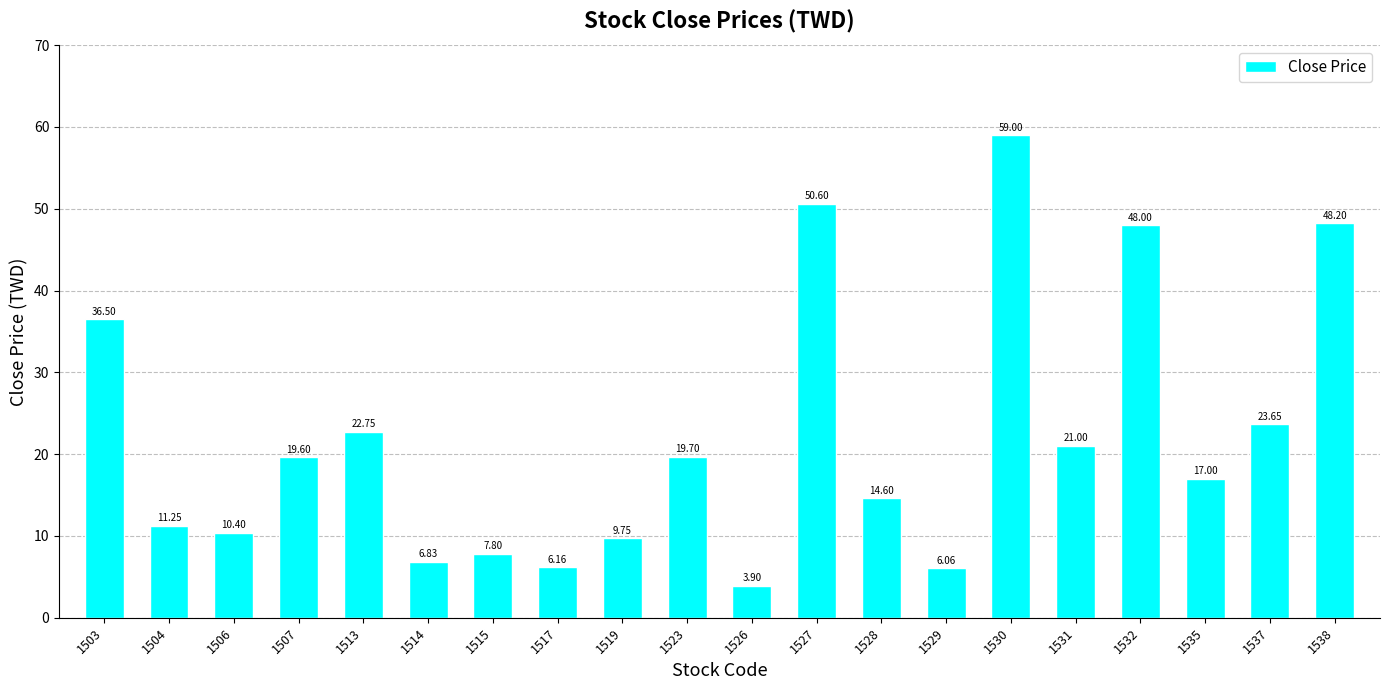

Rank the categories by value from lowest to highest.

1526, 1529, 1517, 1514, 1515, 1519, 1506, 1504, 1528, 1535, 1507, 1523, 1531, 1513, 1537, 1503, 1532, 1538, 1527, 1530